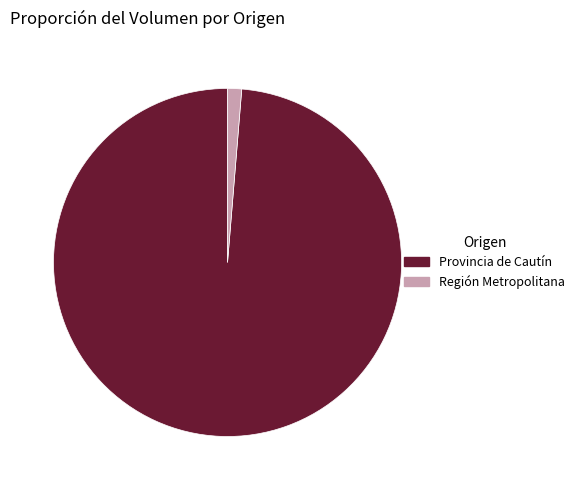

Which has a higher value, Provincia de Cautín or Región Metropolitana?

Provincia de Cautín